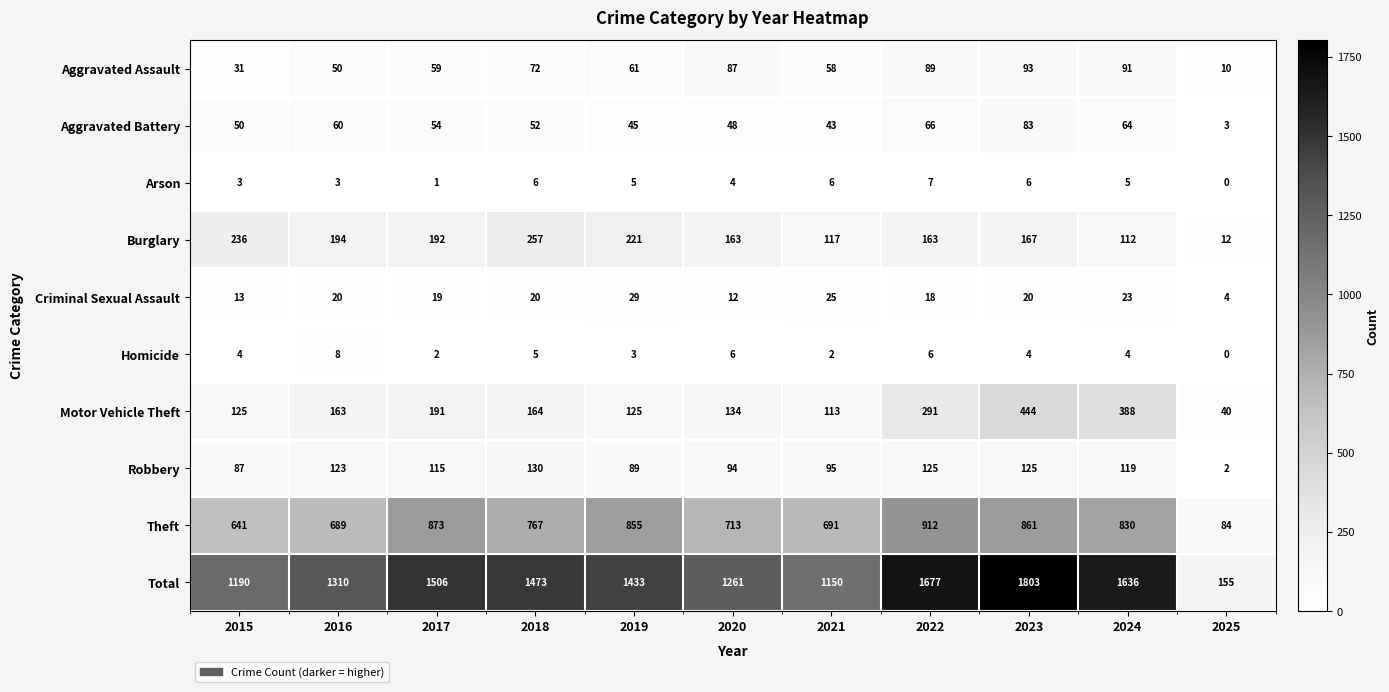

List the series in order of their peak value, lowest first.

Arson, Homicide, Criminal Sexual Assault, Aggravated Battery, Aggravated Assault, Robbery, Burglary, Motor Vehicle Theft, Theft, Total